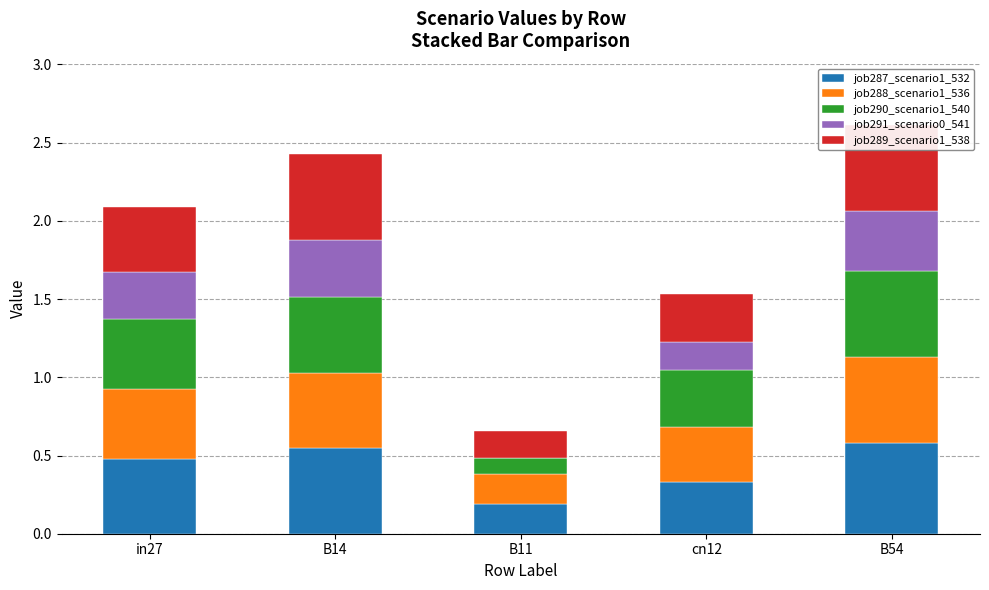

What is the label of the 5th bar from the right?

in27